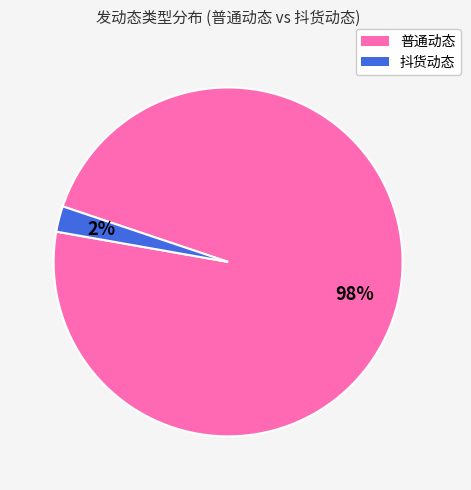

To the nearest percent, what is the average slice percentage?

50%